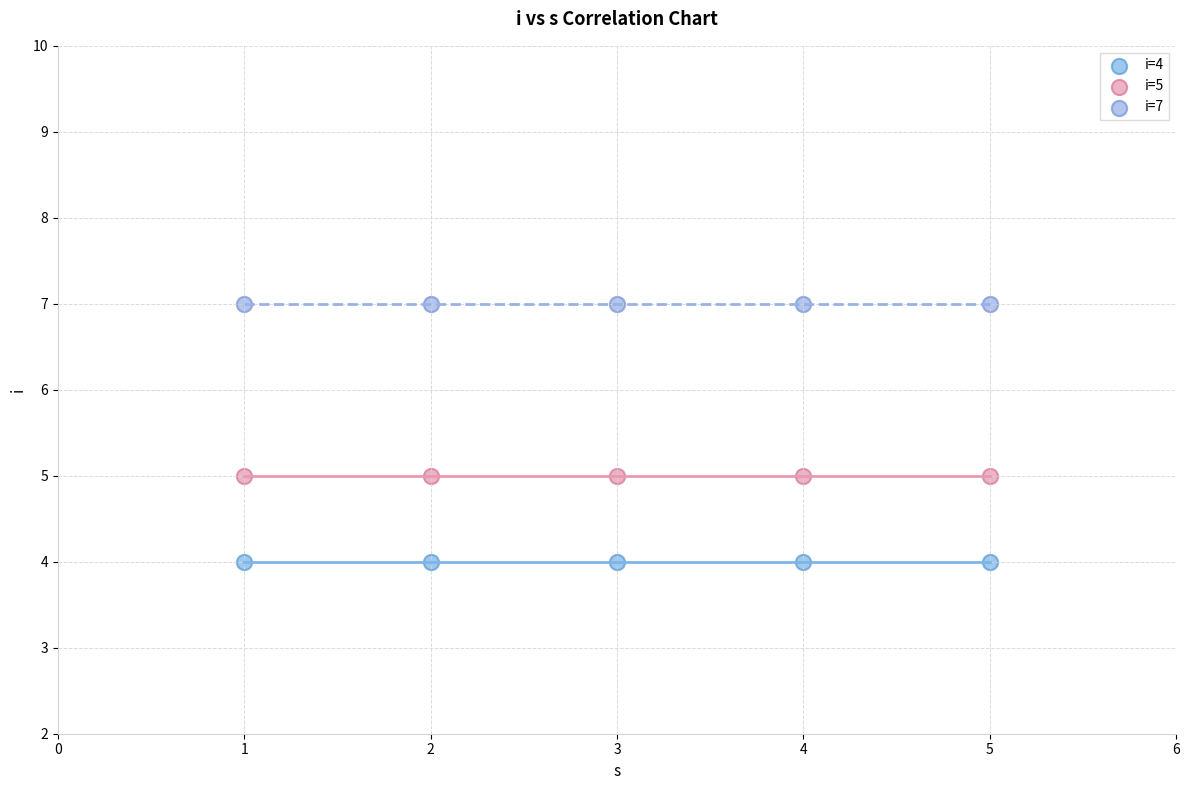

Which series reaches the minimum Y coordinate?

i=4